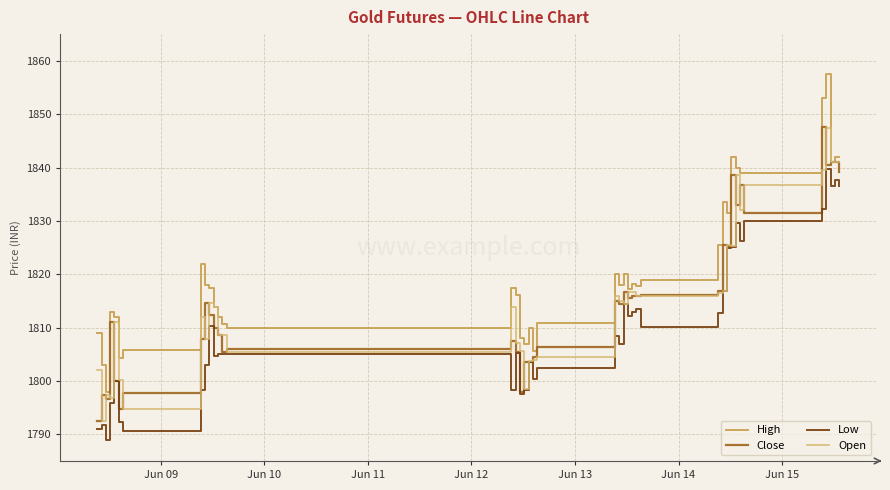

What is the minimum value for Open?

1792.6